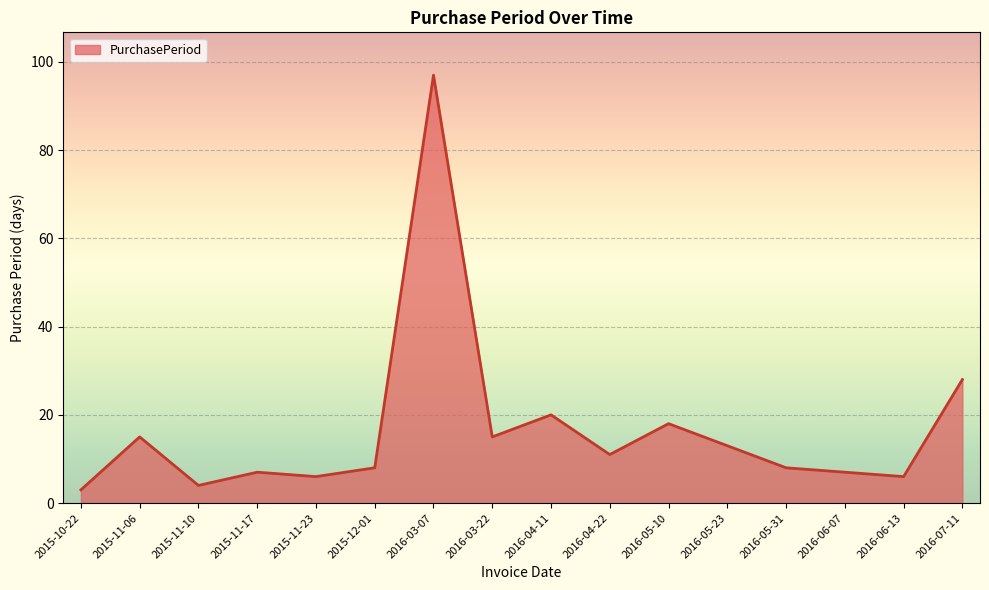

Where does the data first go above 11?

2015-11-06